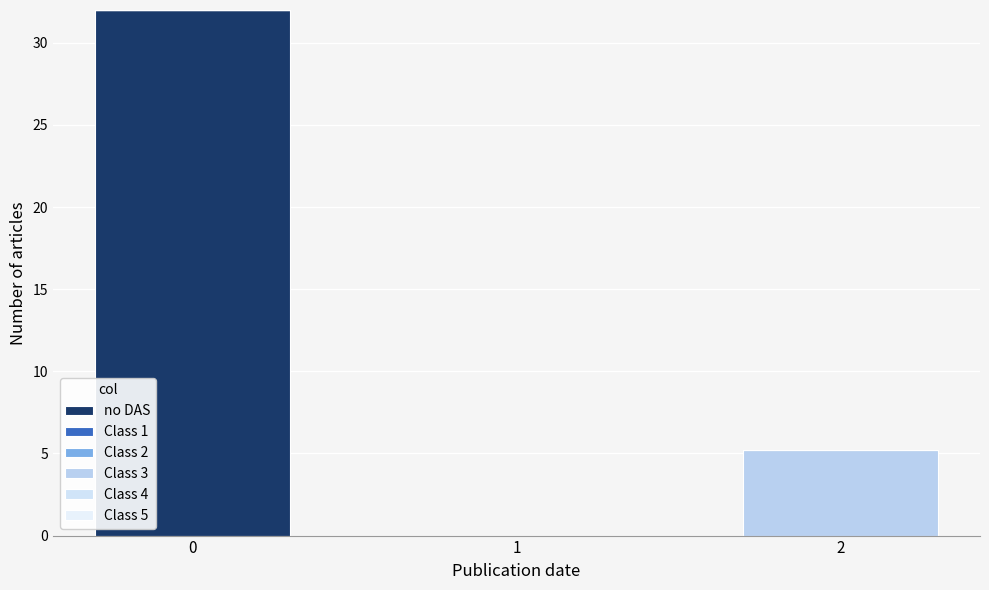

What is the average value of the no DAS series?

10.7